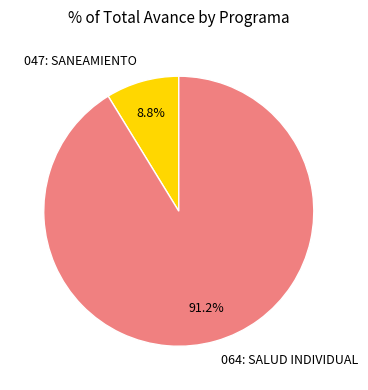

Which slice represents more than half of the pie?

064: SALUD INDIVIDUAL